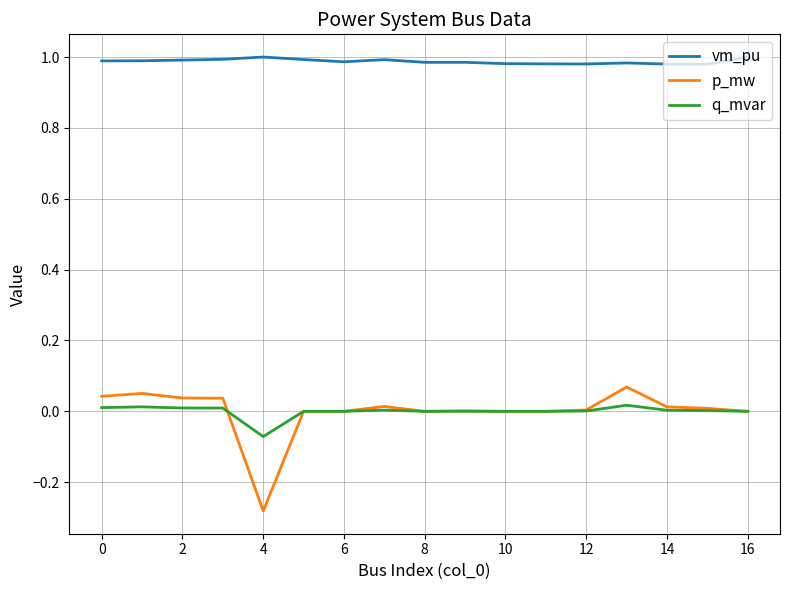

Which series has the widest spread of values?

p_mw